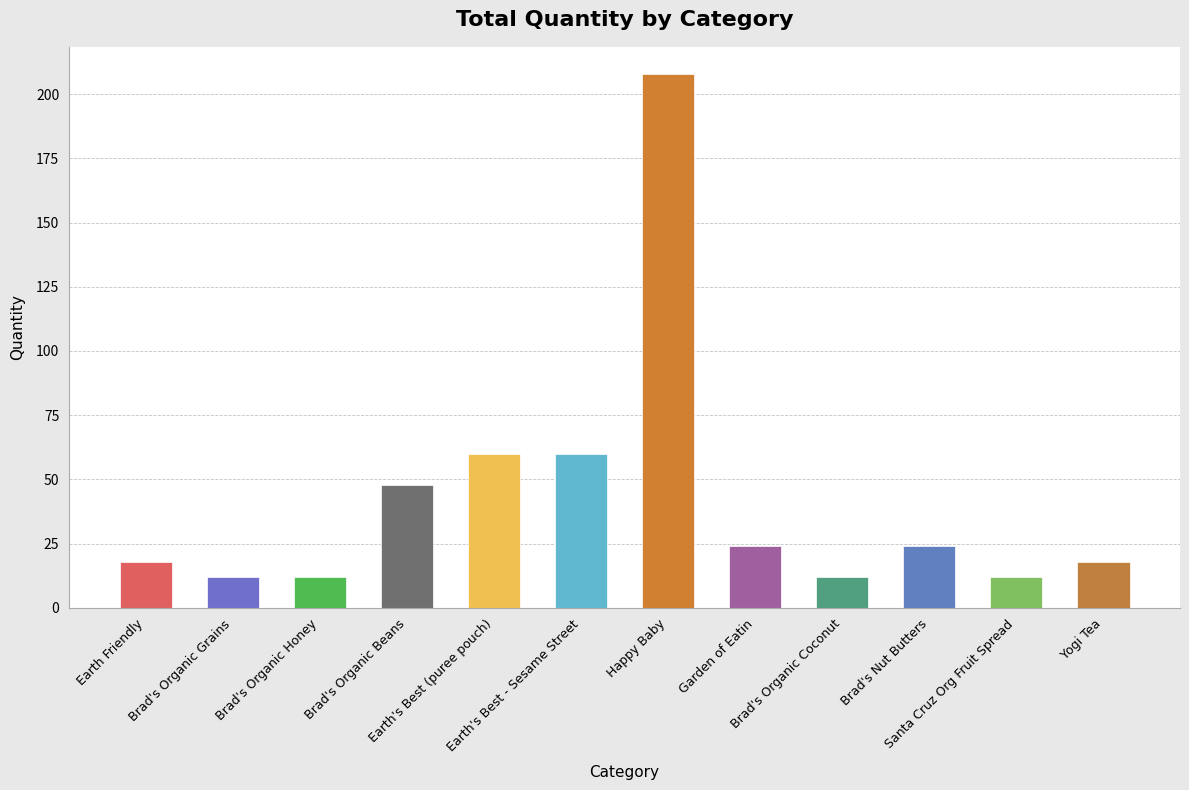

What is the label of the 5th bar from the left?

Earth's Best (puree pouch)